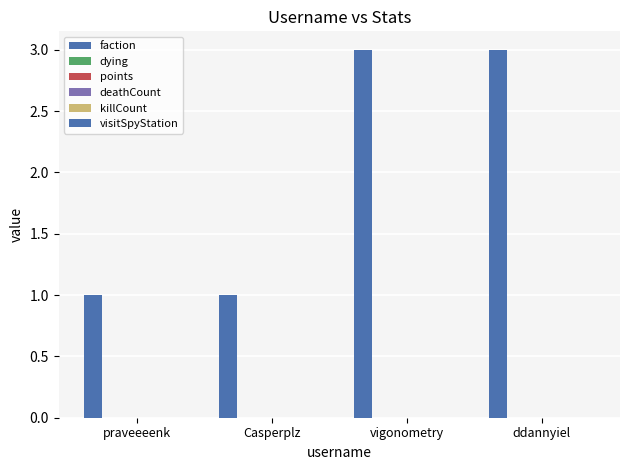

How many bars are there in total?

4